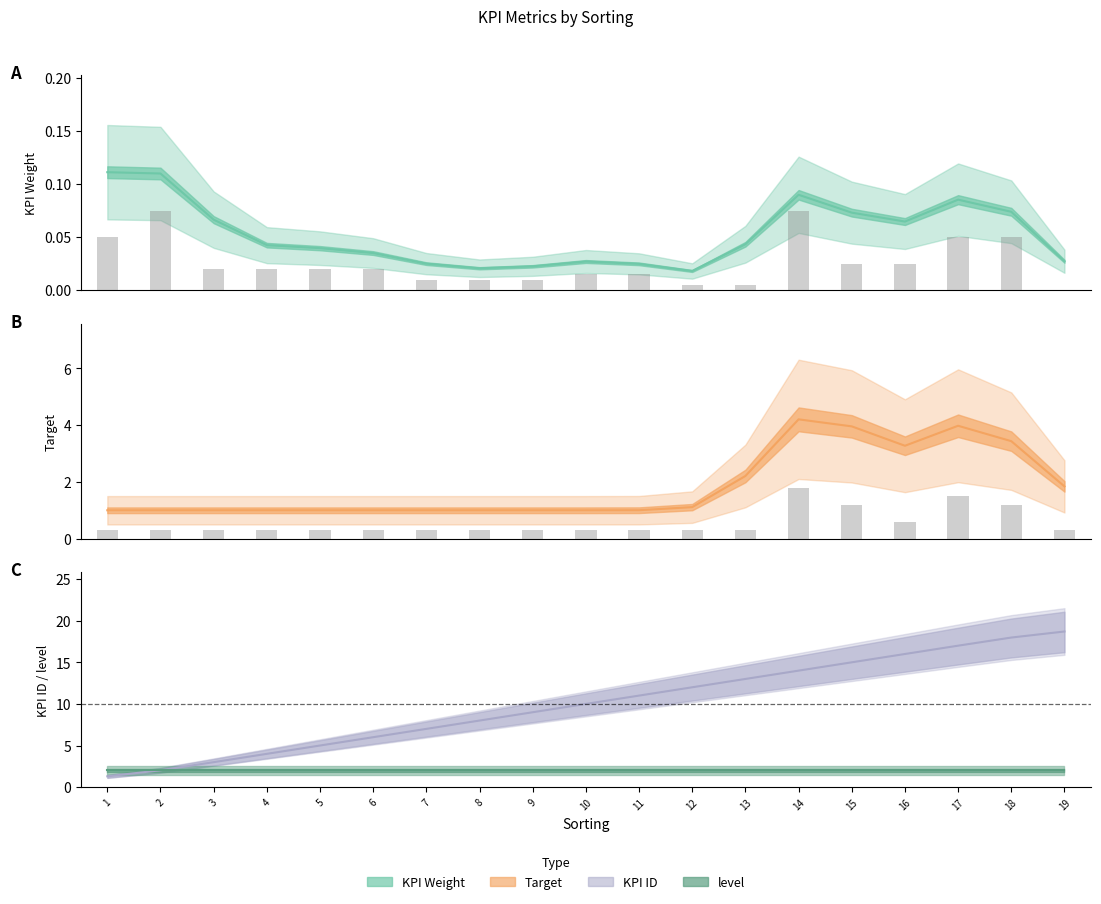

Which category has the highest value in the Target series?

14